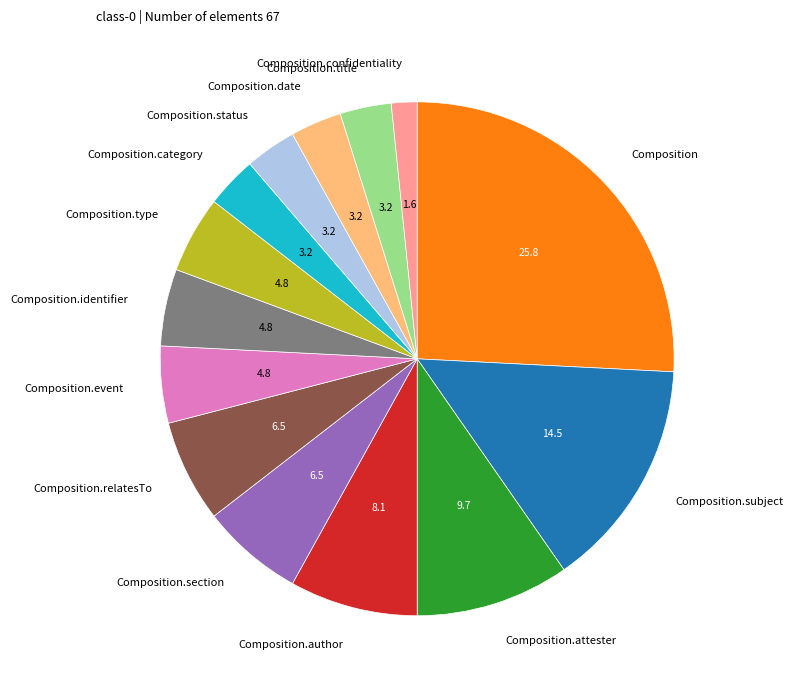

Is there a majority slice in this chart?

No